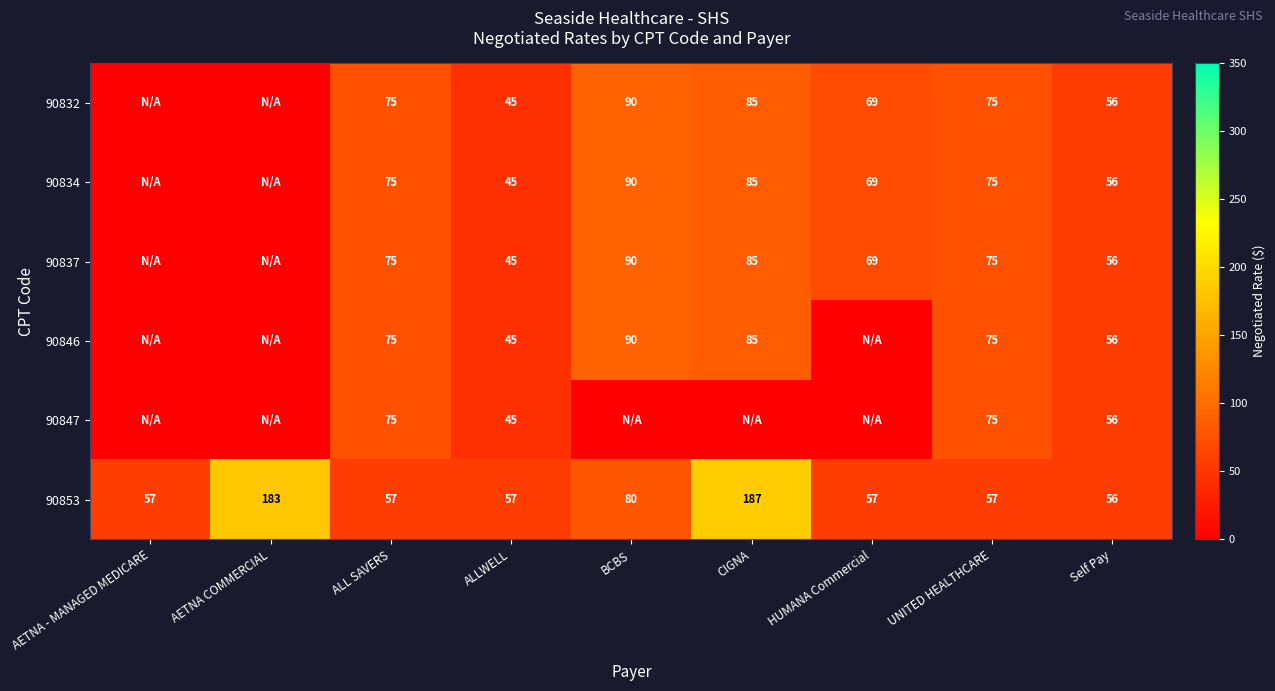

What is the difference between the highest and lowest values at UNITED HEALTHCARE?

18